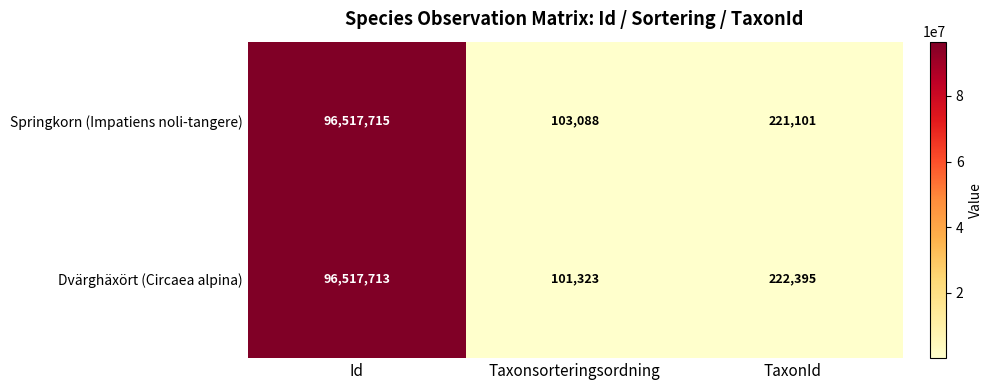

How many categories are shown in the chart?

3